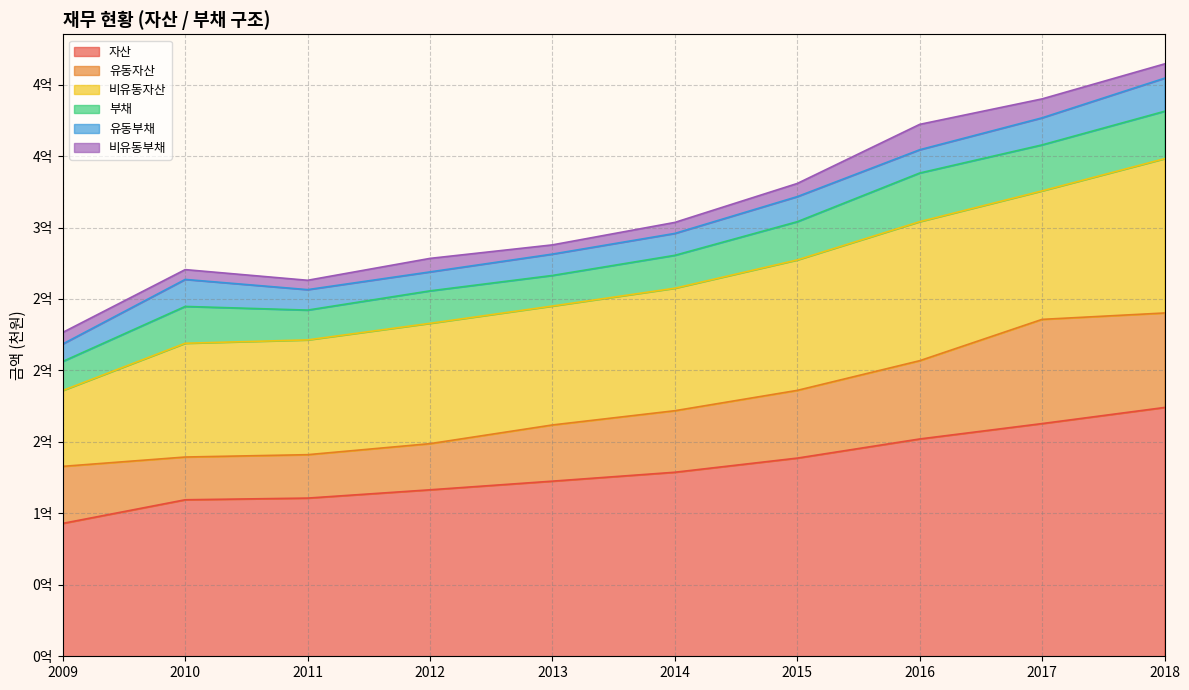

Reading left to right, list all the values displayed in this chart.

자산: 2009=92980381	2010=109506073	2011=110676243	2012=116479112	2013=122531167	2014=128761473	2015=138654863	2016=152041005	2017=162812567	2018=174072139
유동자산: 2009=39904794	2010=29909438	2011=30371567	2012=32286934	2013=39319357	2014=43050080	2015=47391780	2016=54761528	2017=72904392	2018=66115656
비유동자산: 2009=53075588	2010=79596635	2011=80304676	2012=84192178	2013=83211810	2014=85711394	2015=91263083	2016=97279478	2017=89908175	2018=107956483
부채: 2009=20325603	2010=25765000	2011=20859567	2012=22717395	2013=21391261	2014=23023421	2015=26750285	2016=34039898	2017=32180576	2018=33160067
유동부채: 2009=12237414	2010=18893135	2011=14312585	2012=13258908	2013=14947310	2014=15317522	2015=17544967	2016=16278842	2017=18927729	2018=23141075
비유동부채: 2009=8088190	2010=6871865	2011=6546982	2012=9458486	2013=6443951	2014=7705899	2015=9205318	2016=17761057	2017=13252847	2018=10018992